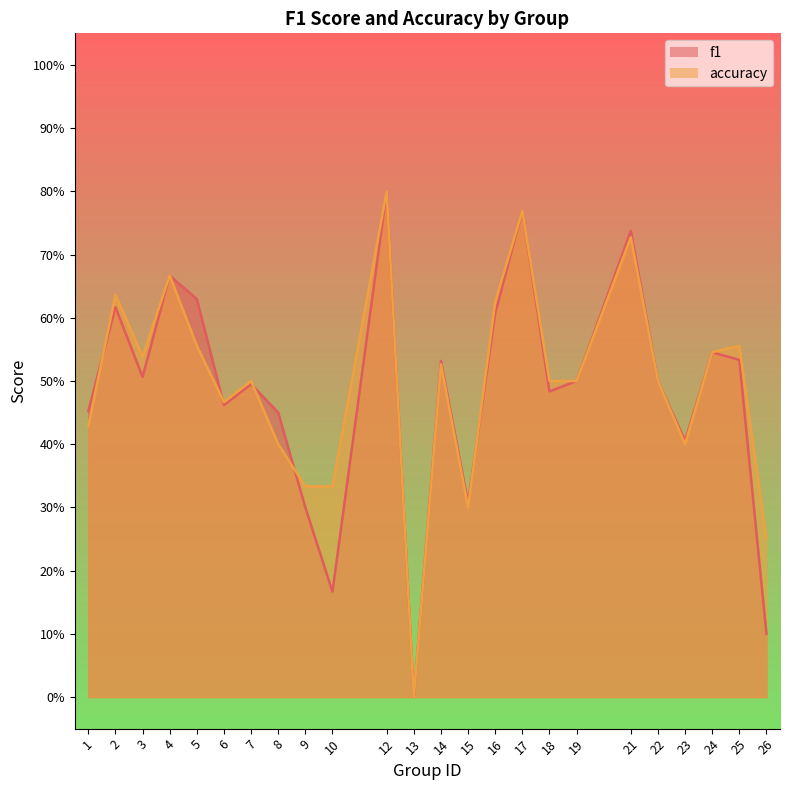

Which series has the largest range (max minus min)?

f1